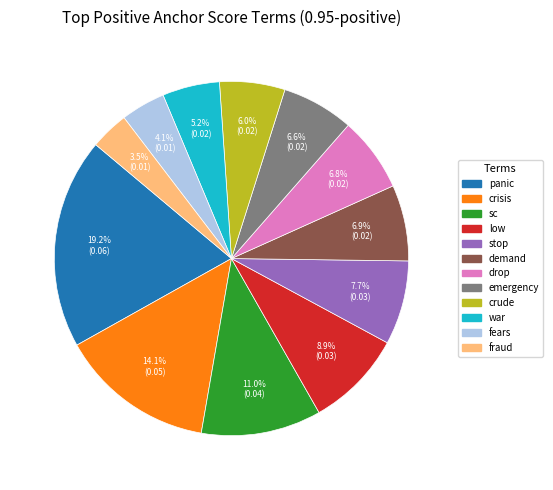

To the nearest percent, what portion does crisis represent?

14%